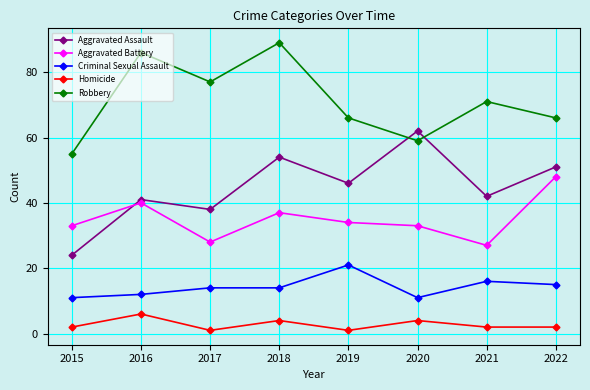

Is it true that Criminal Sexual Assault equals 23 at 2021?

False